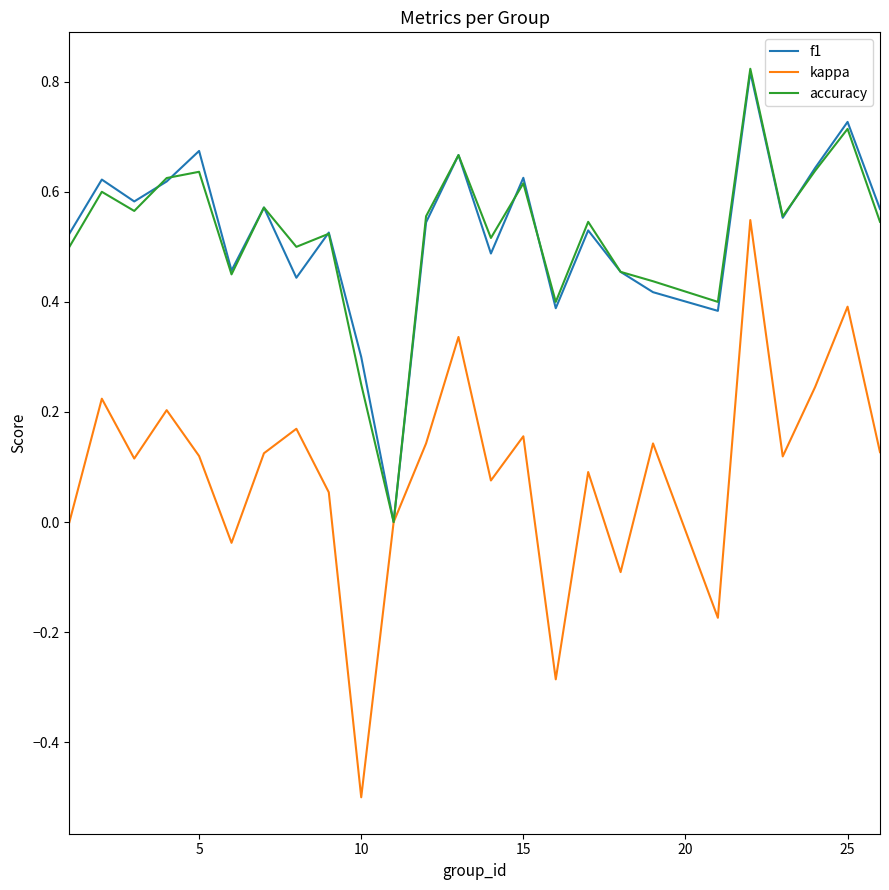

What is the minimum value for kappa?

-0.5